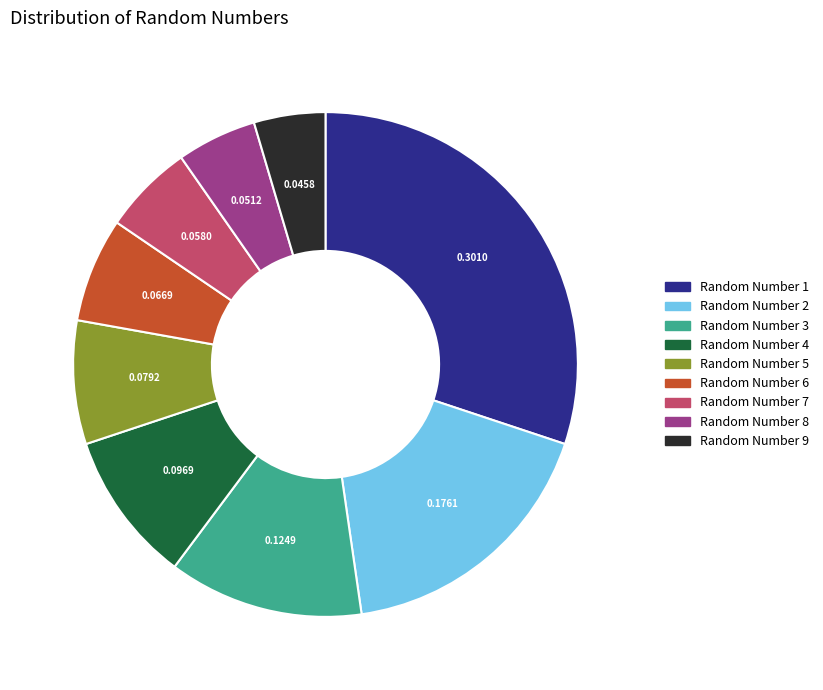

Count the number of slices in the pie.

9